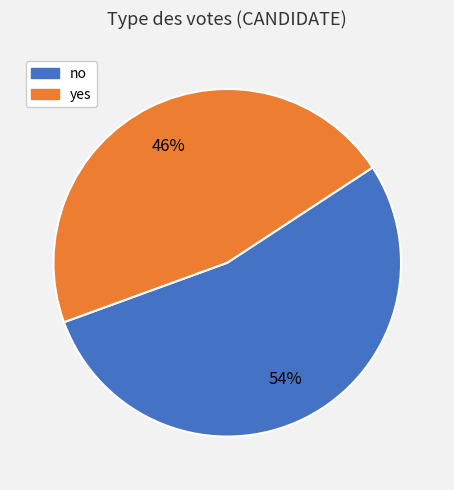

To the nearest percent, what is the combined percentage of no and yes?

100%